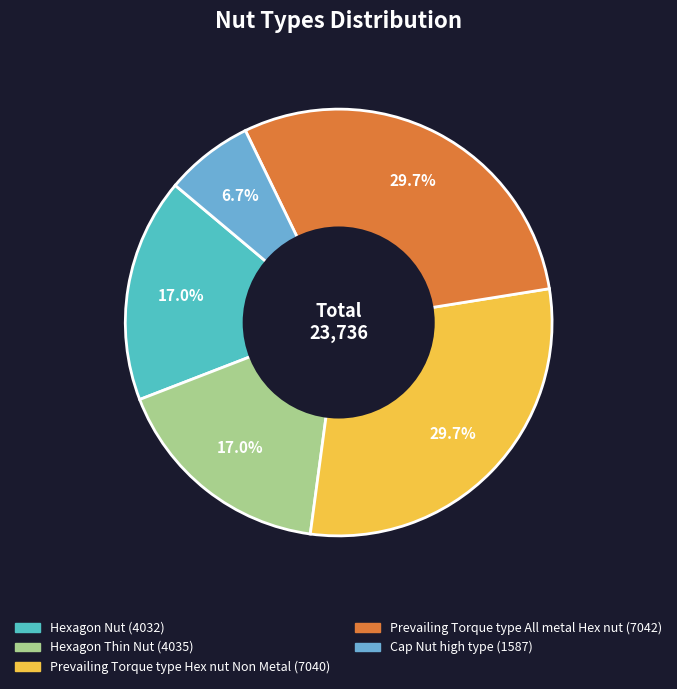

Rank the categories by value from highest to lowest.

Prevailing Torque type All metal Hex nut, Prevailing Torque type Hex nut Non Metal, Hexagon Thin Nut, Hexagon Nut, Cap Nut high type